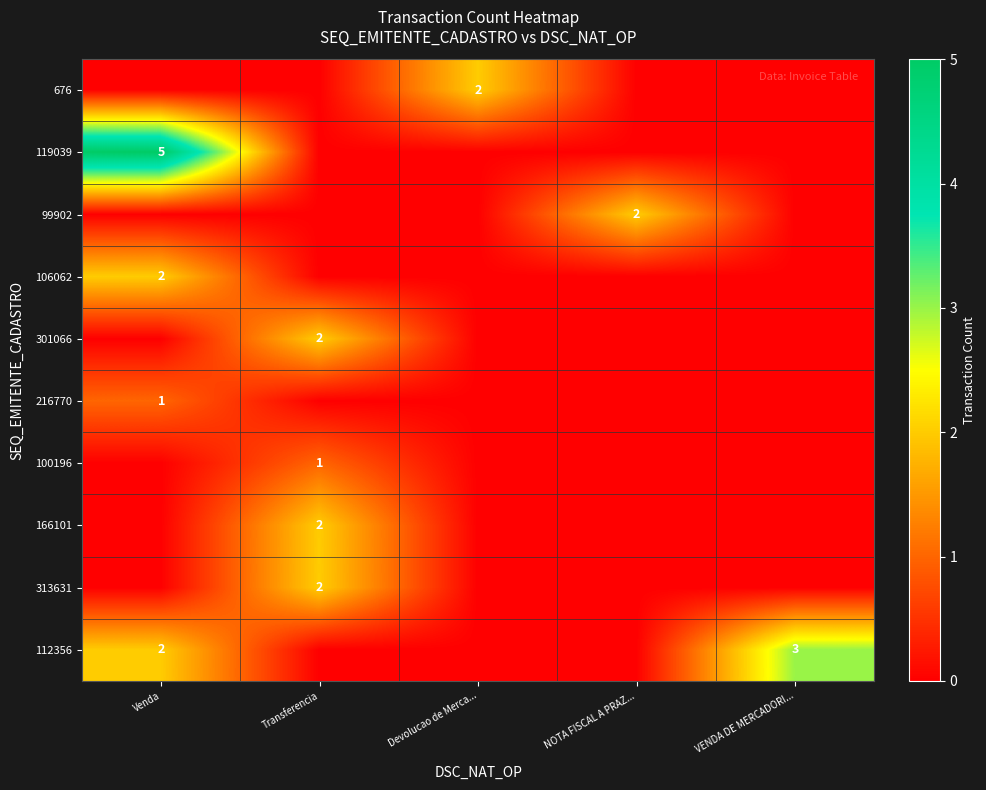

True or false: 112356 has a value of 1 at Venda.

False